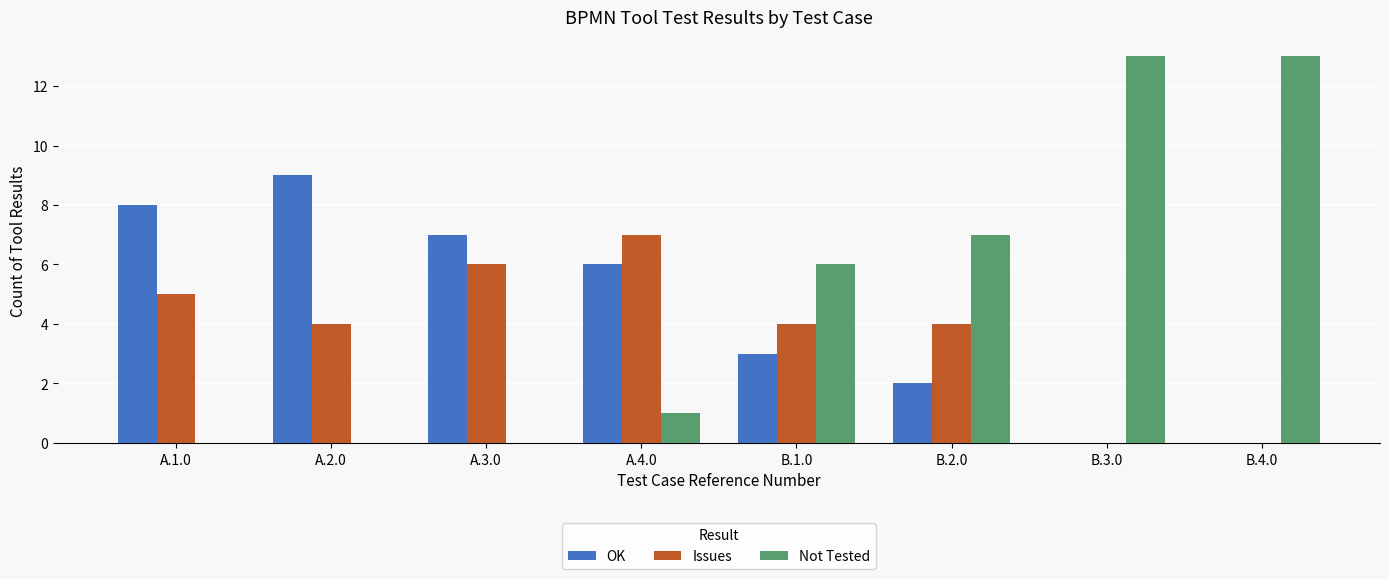

The Issues series shows 9 at A.3.0. True or false?

False